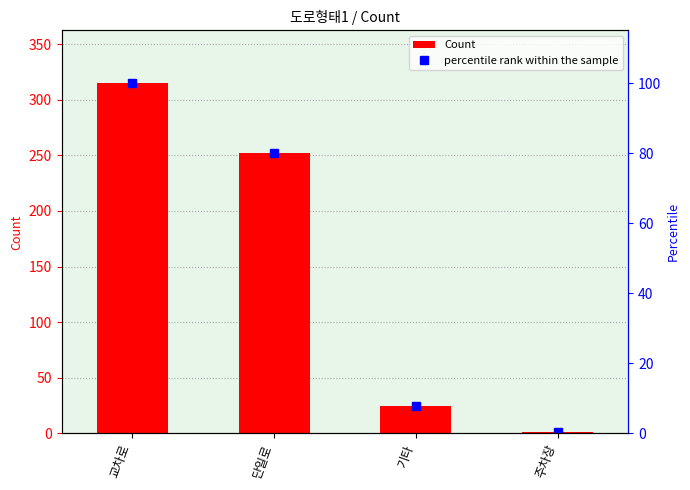

Reading left to right, extract all data points from this chart.

Count: 315.0	252.0	25.0	1.0
percentile rank within the sample: 100.0	80.0	7.9	0.3